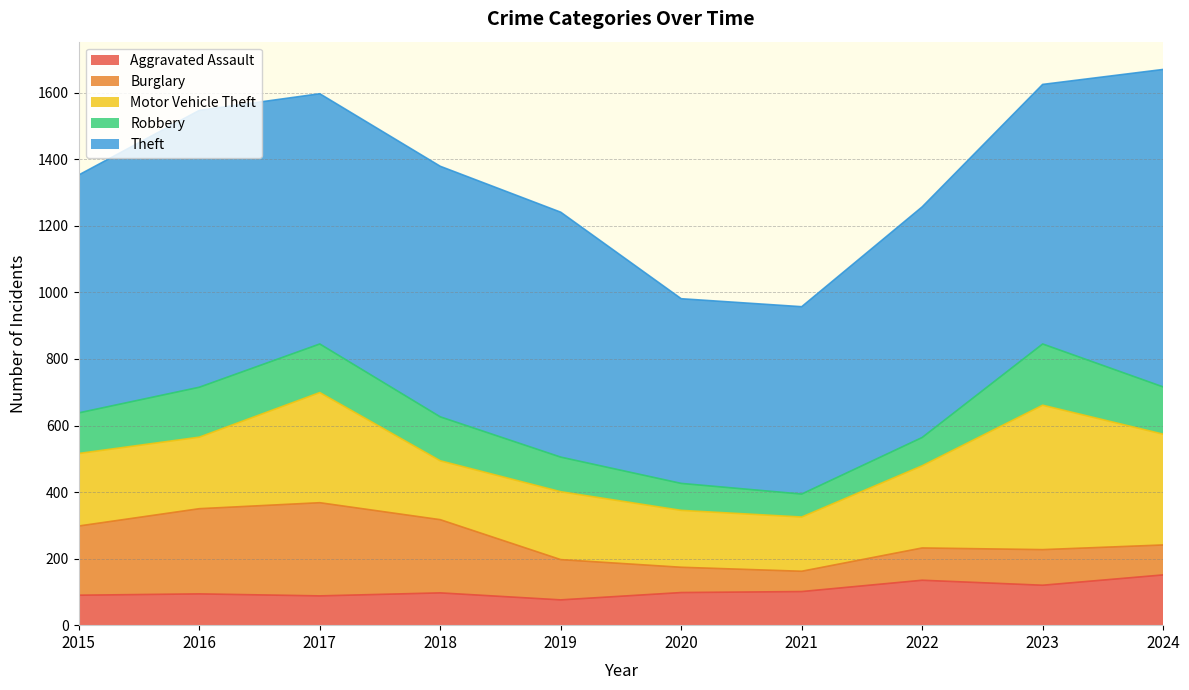

Where does the Motor Vehicle Theft series first go above 218?

2017